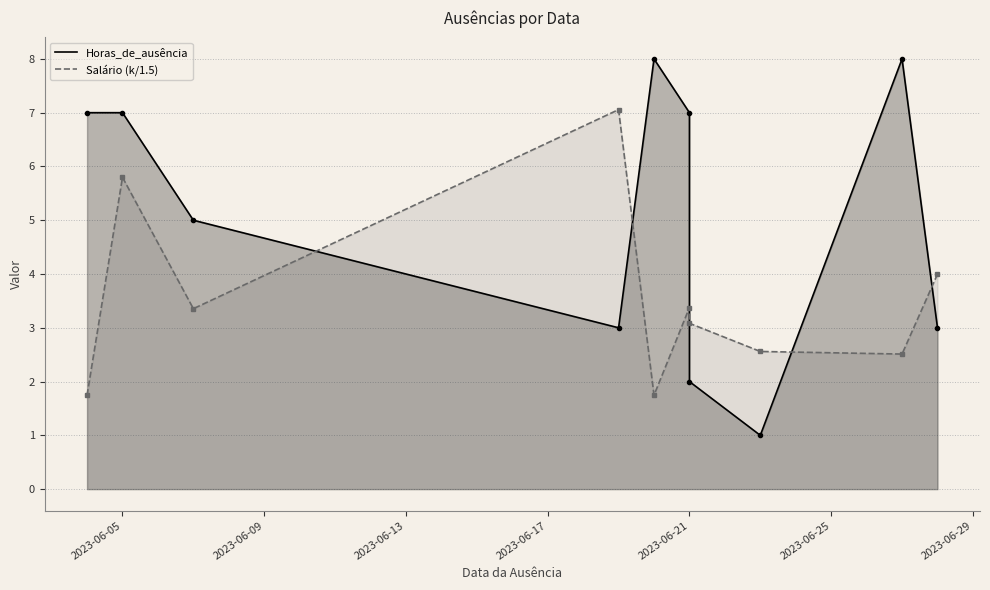

Reading right to left, transcribe all the data shown in this chart.

Horas_de_ausência: 3.0	8.0	1.0	2.0	7.0	8.0	3.0	5.0	7.0	7.0
Salário (k): 4.0	2.5	2.6	3.1	3.4	1.7	7.1	3.4	5.8	1.7